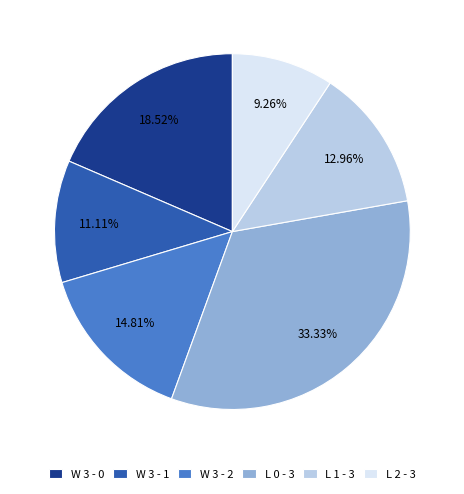

To the nearest percent, what portion does L 1 - 3 represent?

13%